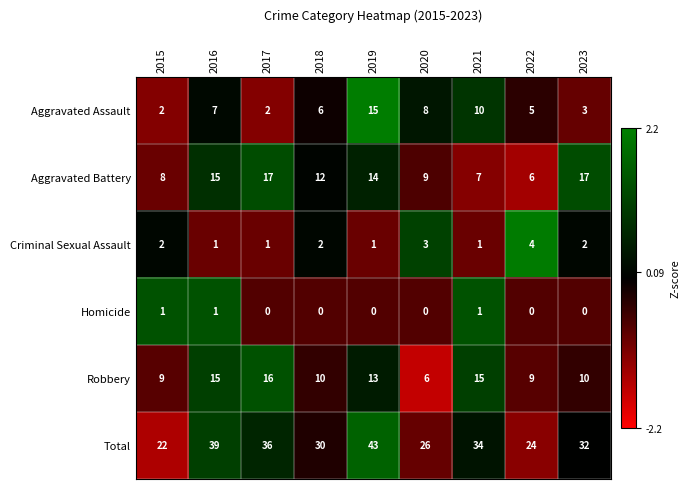

Is it true that Criminal Sexual Assault equals 1 at 2021?

True